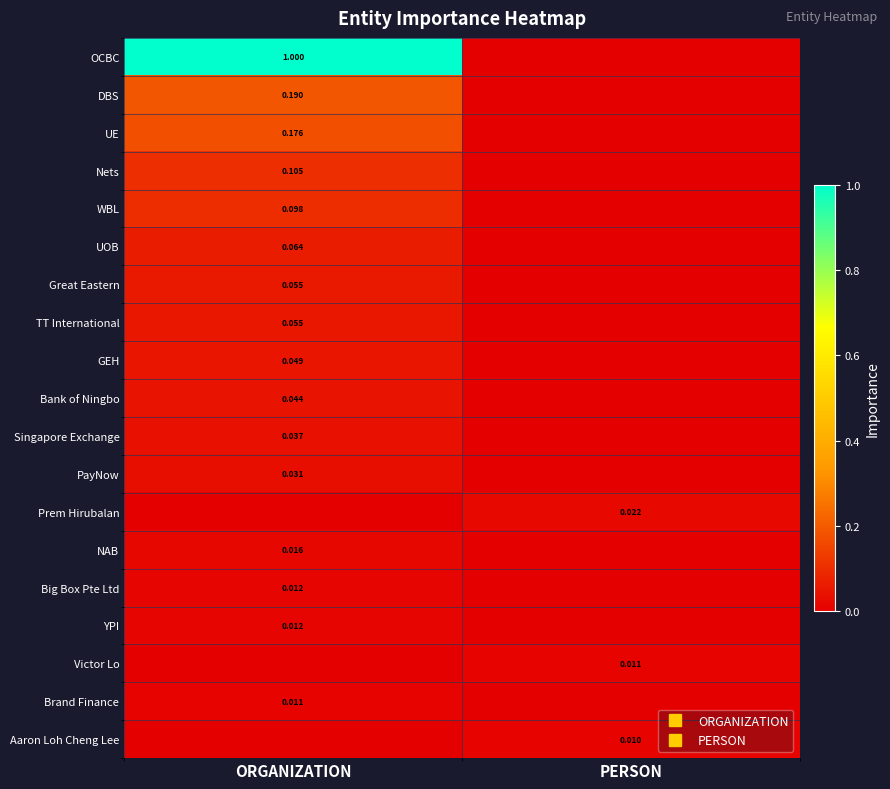

Is the value of PayNow at PERSON greater than the value of TT International at PERSON?

No